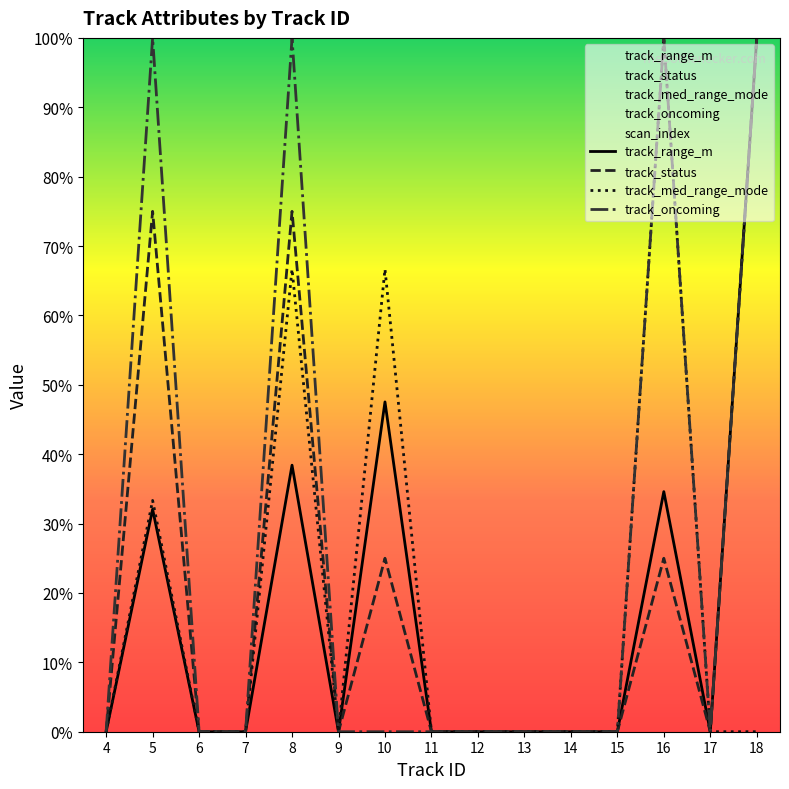

Where is the first local minimum for track_range_m?

9